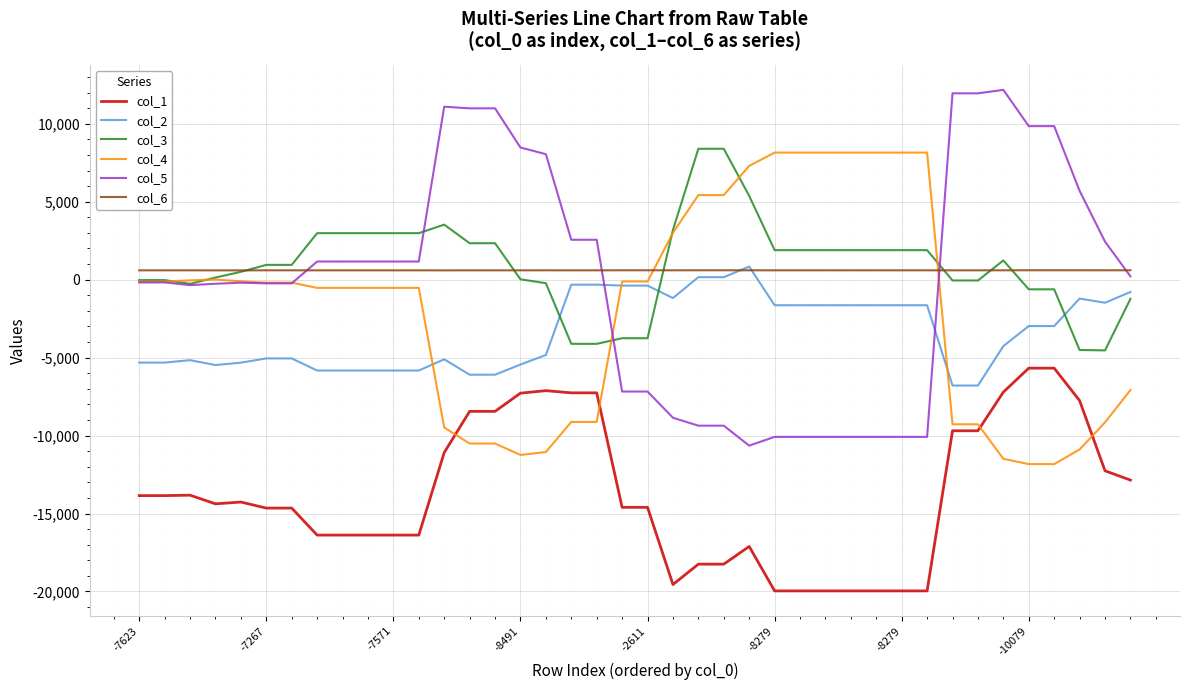

True or false: col_1 and col_3 cross at least once.

False